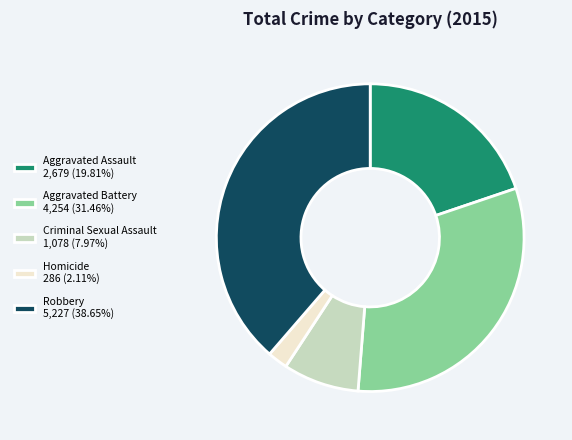

How many segments does this pie chart have?

5